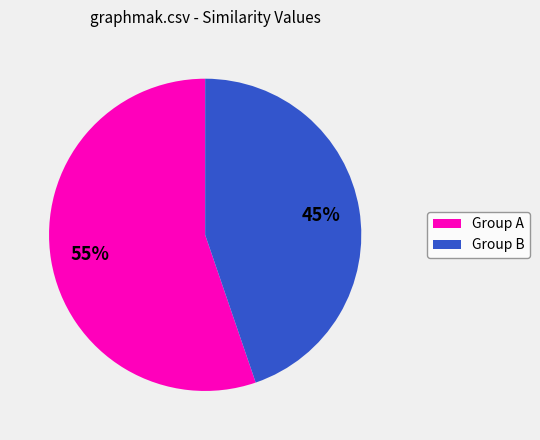

Which slice is the smallest?

Group B